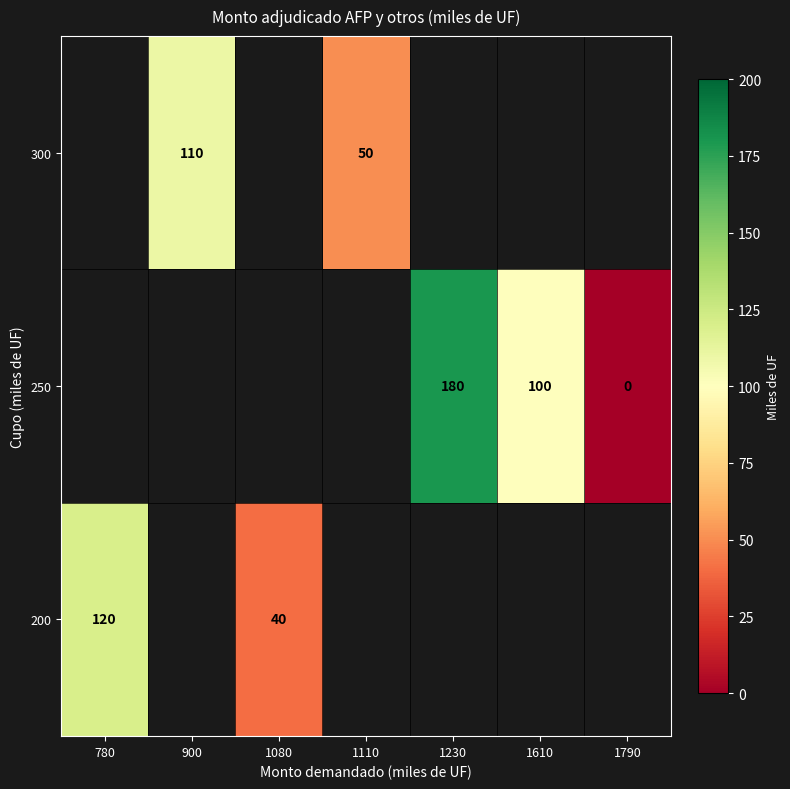

The 300 series shows 46 at 900. True or false?

False